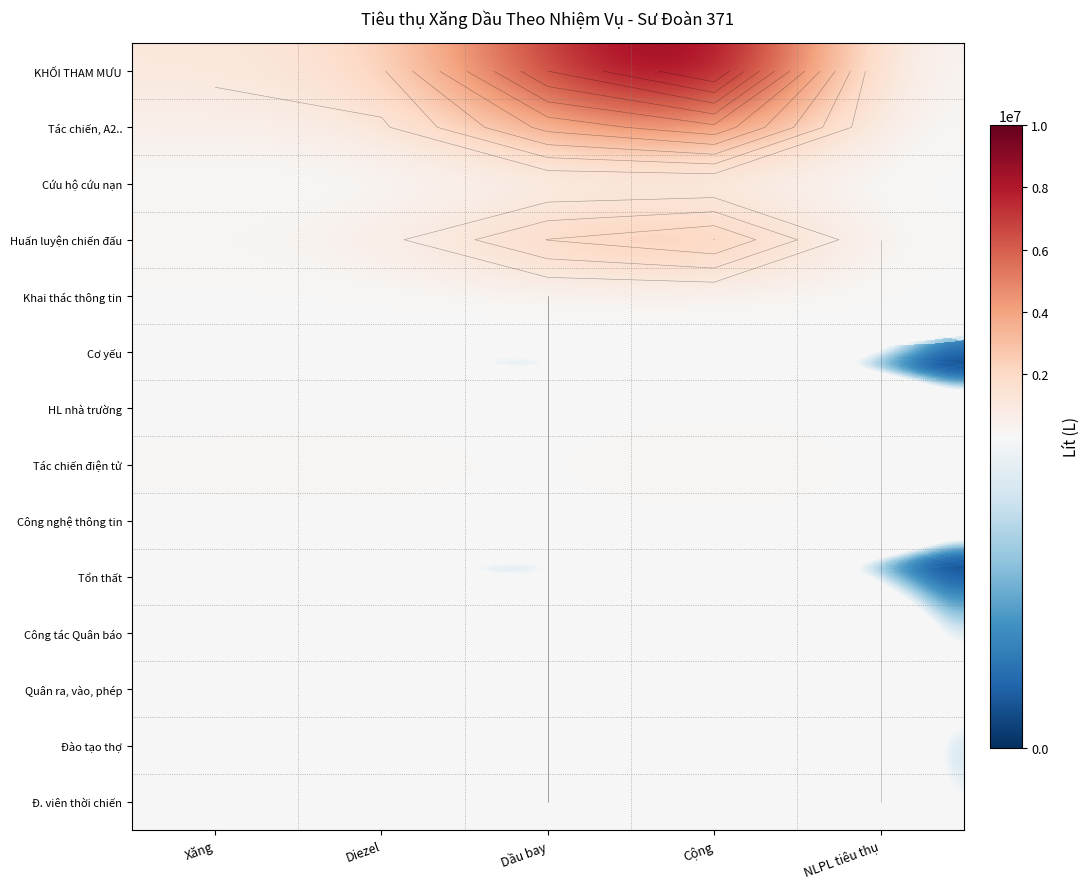

Which category has the lowest value across all series?

NLPL tiêu thụ